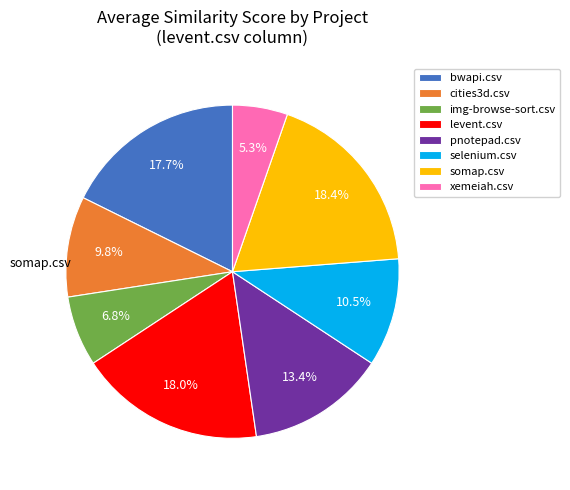

The img-browse-sort.csv slice represents 7% of the pie. True or false?

True